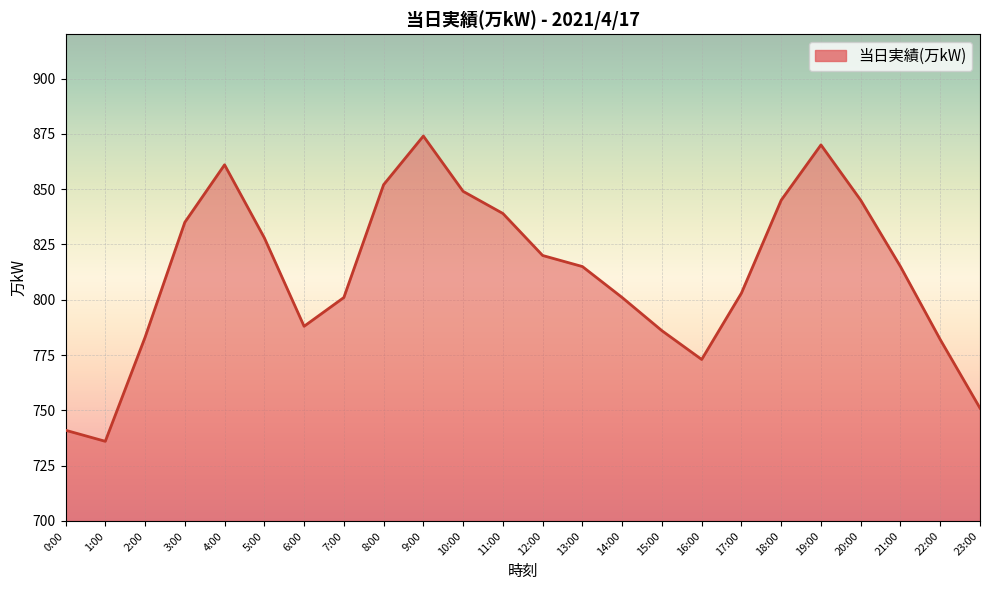

What is the approximate value at 17:00?

803